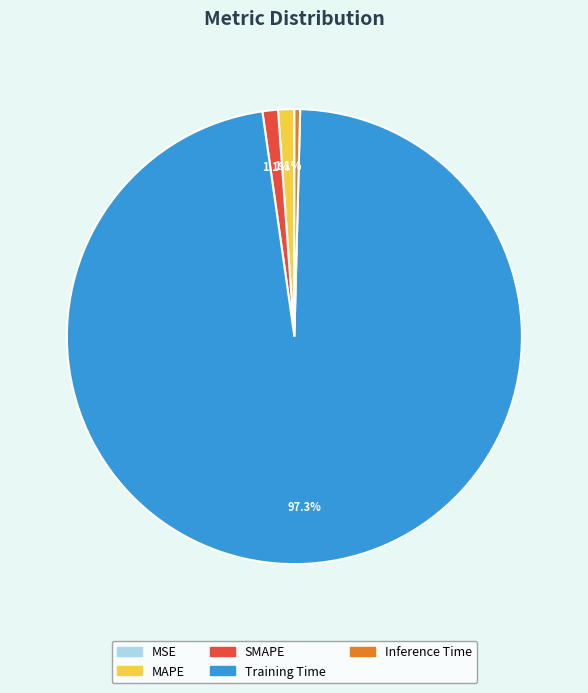

Between Inference Time and Training Time, which is larger?

Training Time